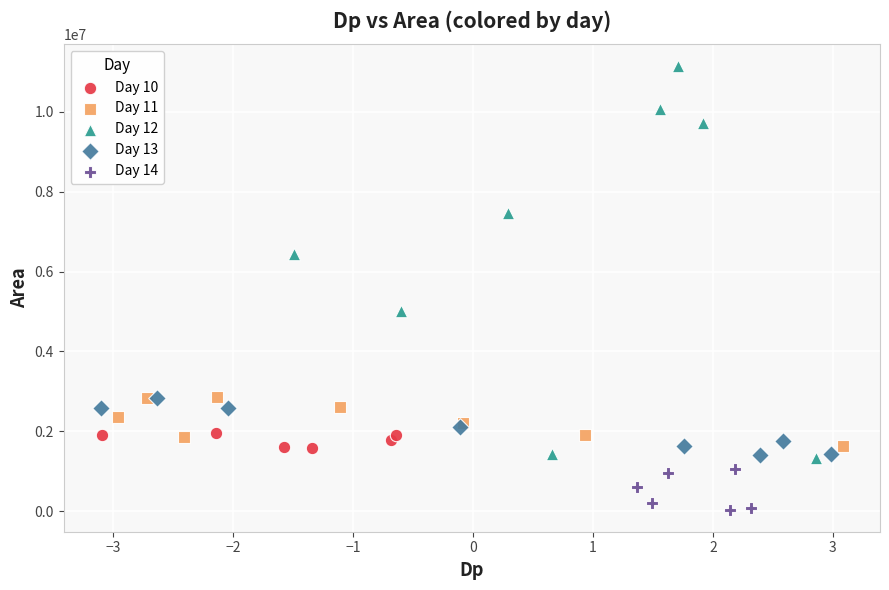

What are all the series names shown in the legend?

Day 10, Day 11, Day 12, Day 13, Day 14